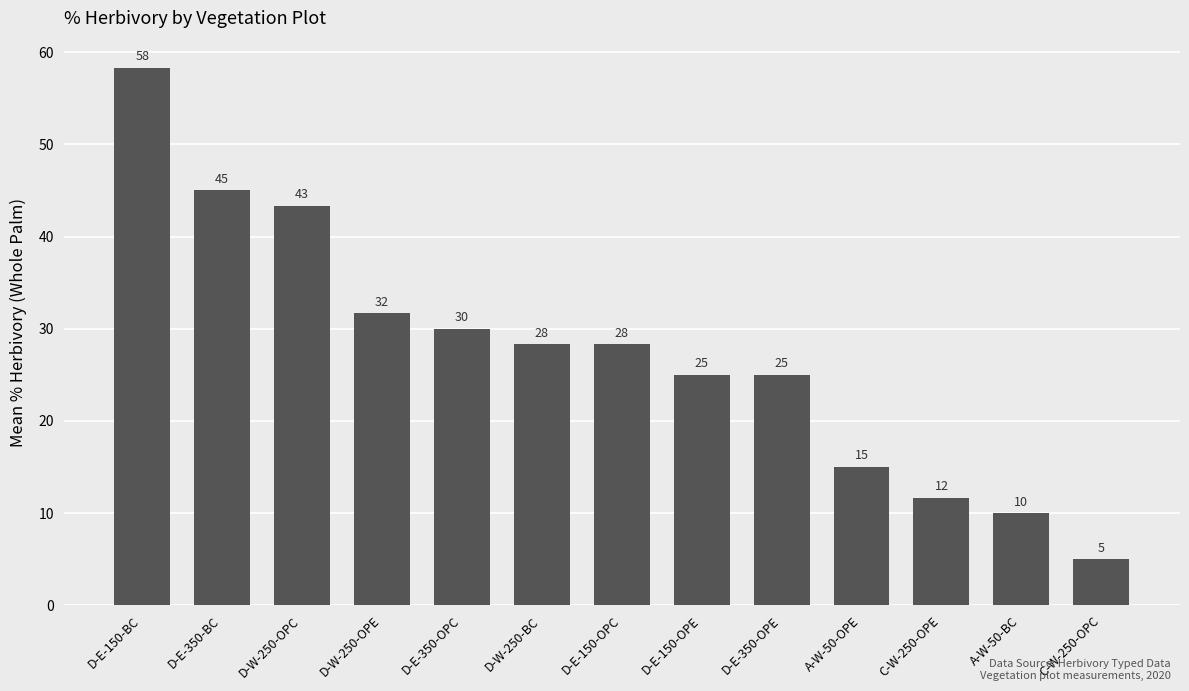

Which category has the lowest value across all series?

C-W-250-OPC